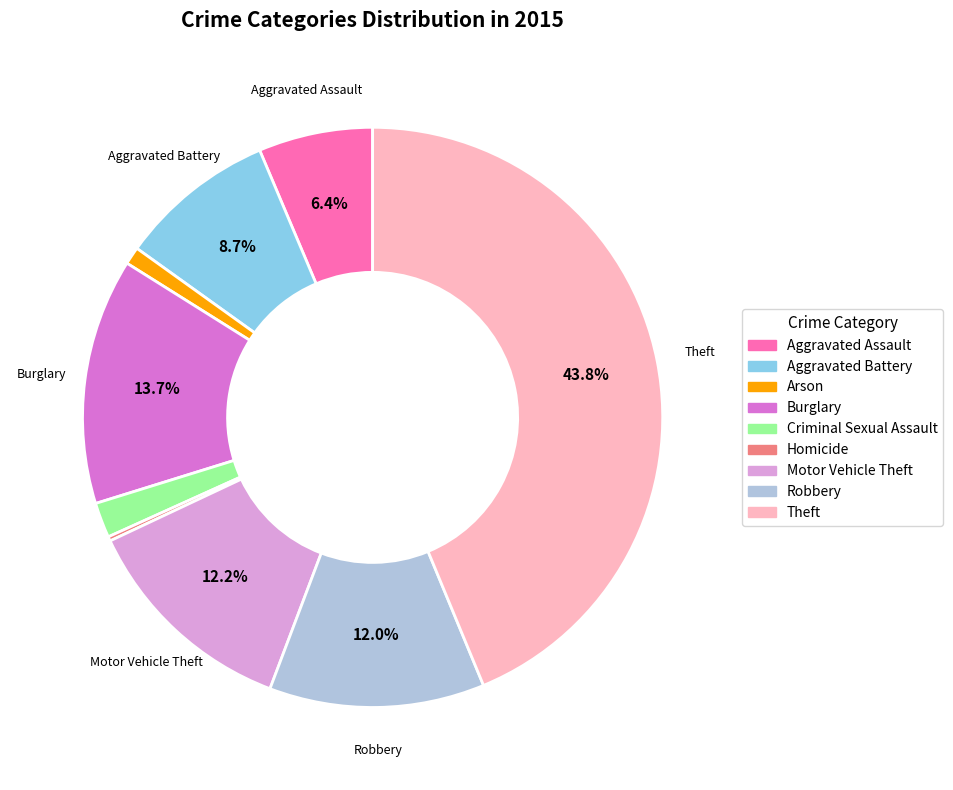

What is the total percentage of Motor Vehicle Theft and Theft?

56.0%